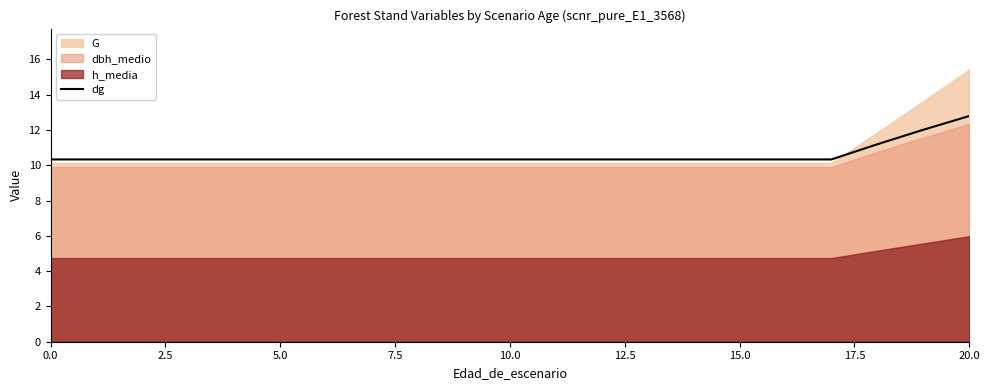

Which category has the highest value in the dg series?

20.0